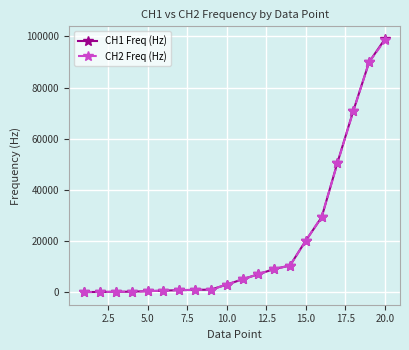

What is the value of the CH1 Freq (Hz) point at the 19th from the left?

90000.0